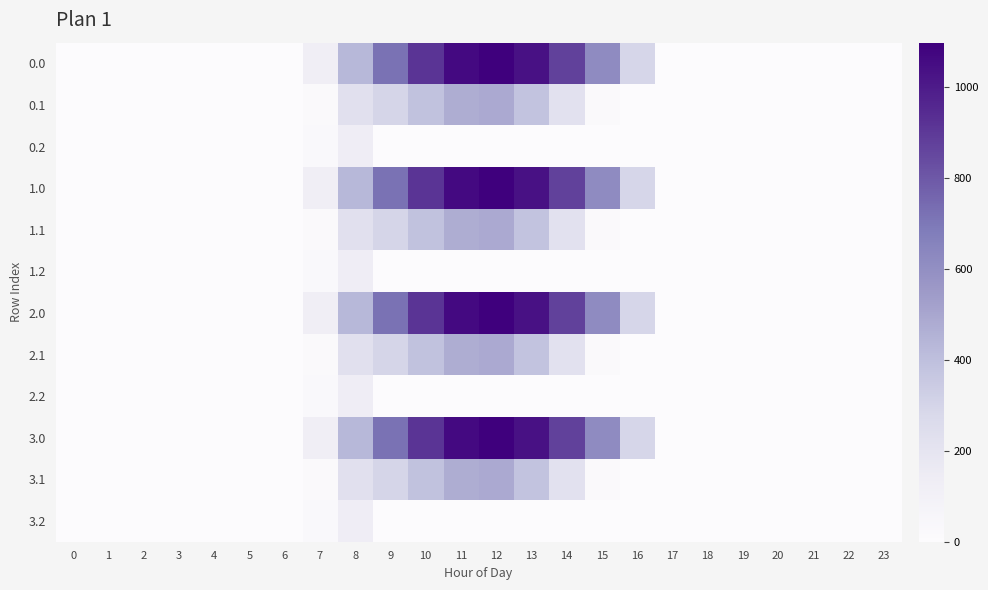

Rank the series by their maximum value, from lowest to highest.

0.2, 1.2, 2.2, 3.2, 0.1, 1.1, 2.1, 3.1, 0.0, 1.0, 2.0, 3.0